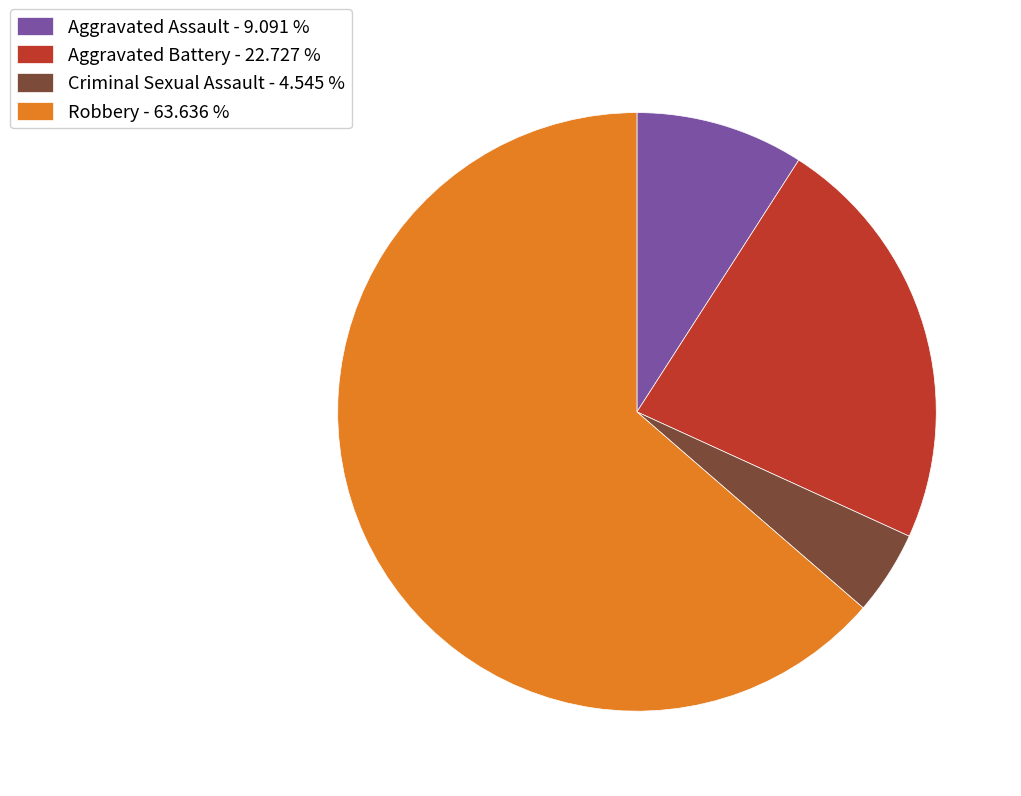

Which slice is the smallest?

Criminal Sexual Assault